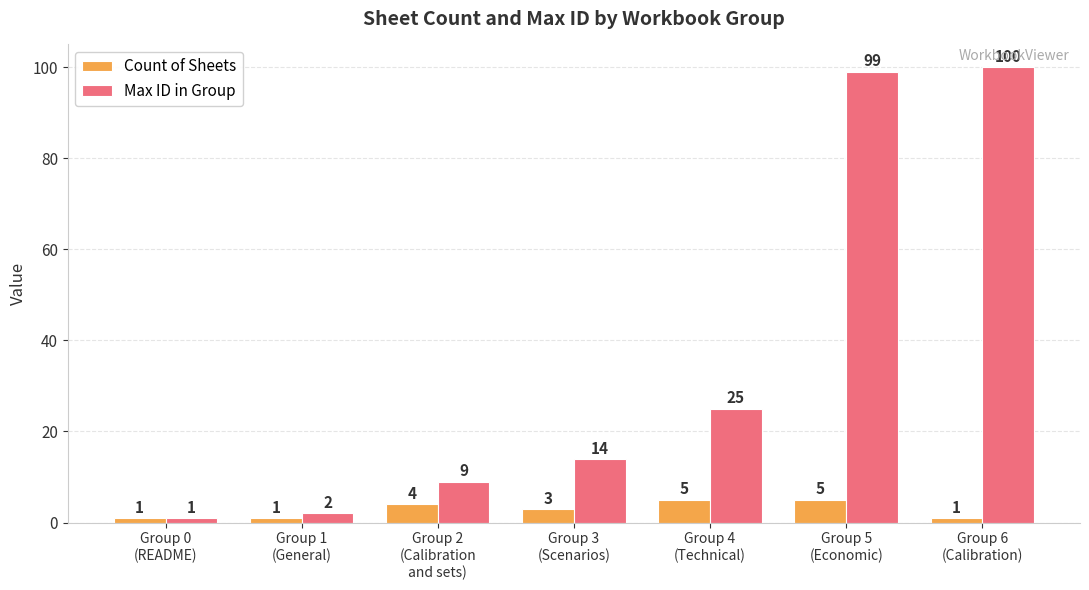

Rank the series by their maximum value, from lowest to highest.

Count of Sheets, Max ID in Group